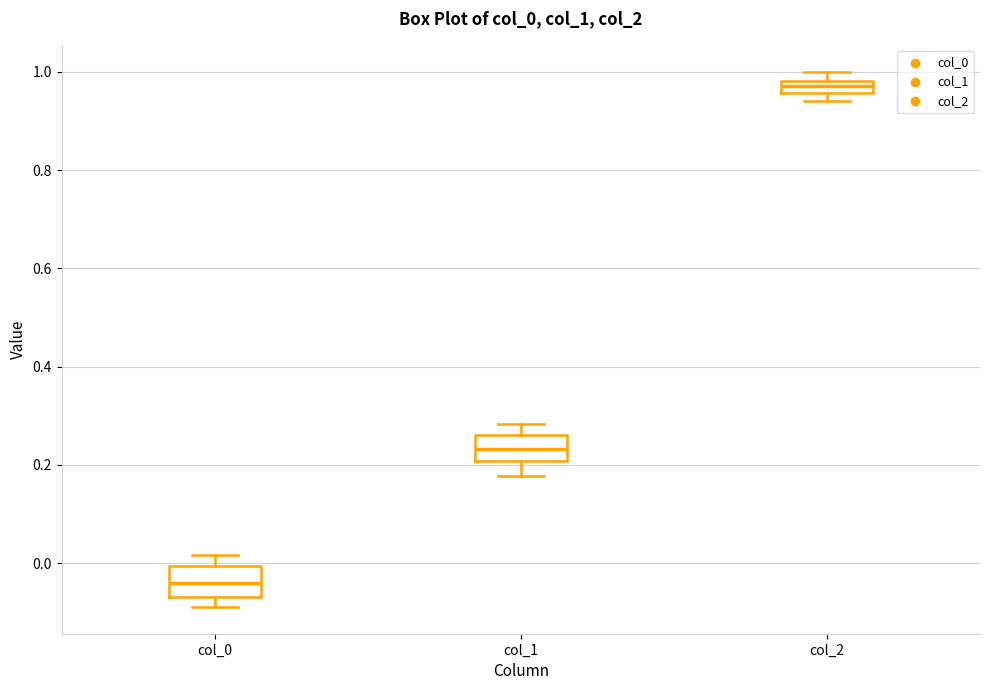

Which box has the highest median line?

col_2